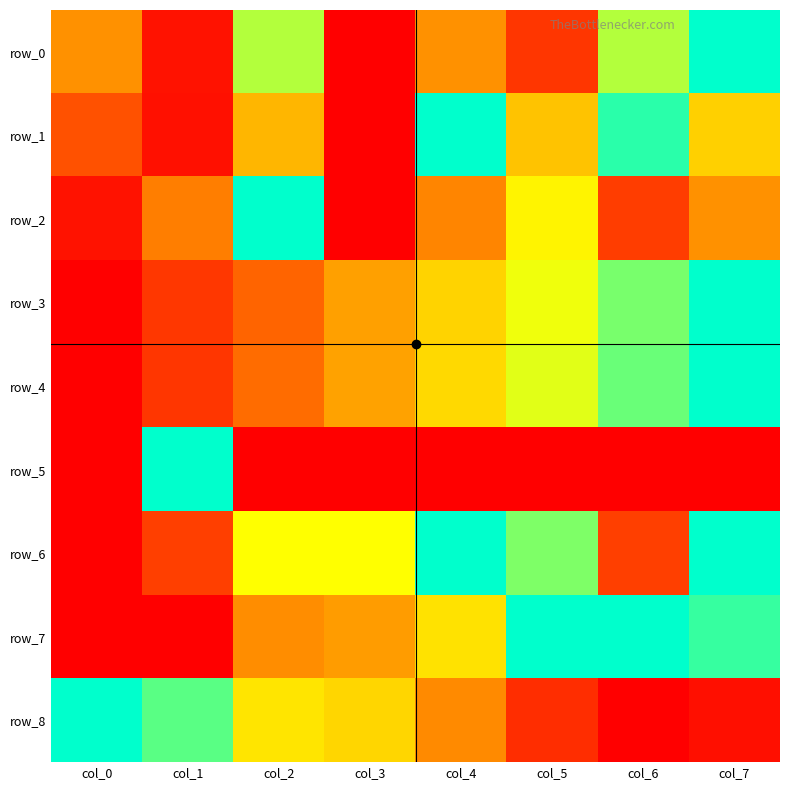

At which label is row_7 closest to 0?

col_0